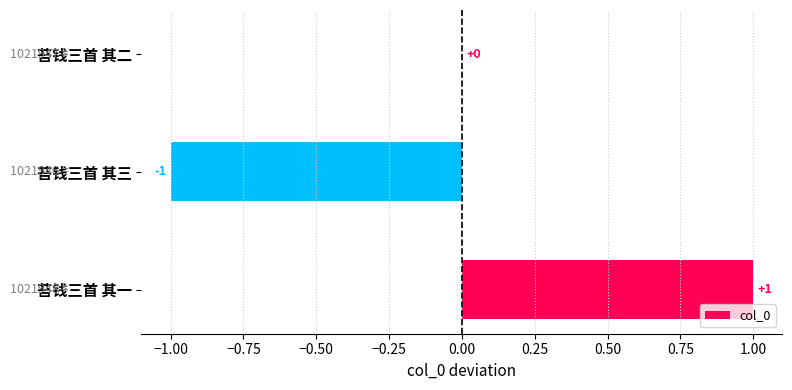

How many distinct data groups are displayed?

1